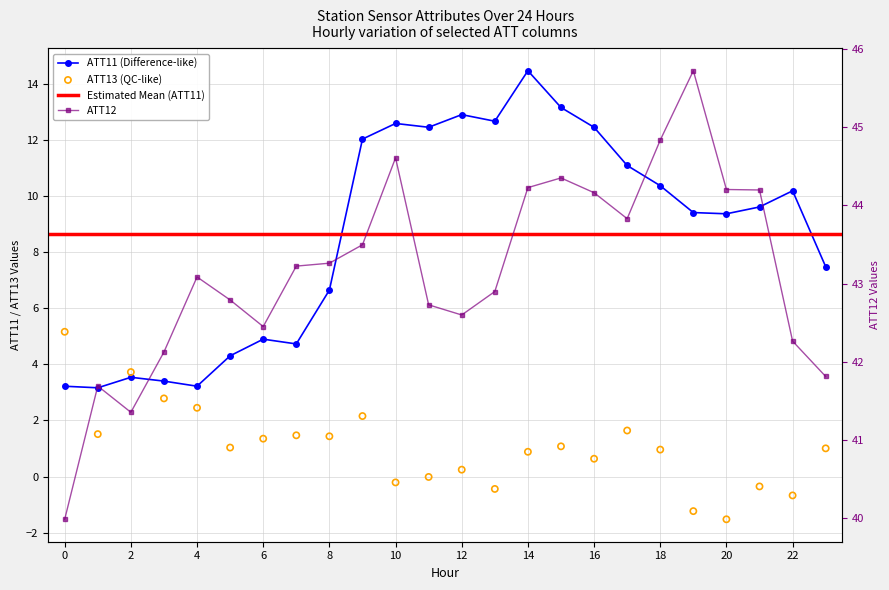

Which series has the widest spread of Y values?

ATT11